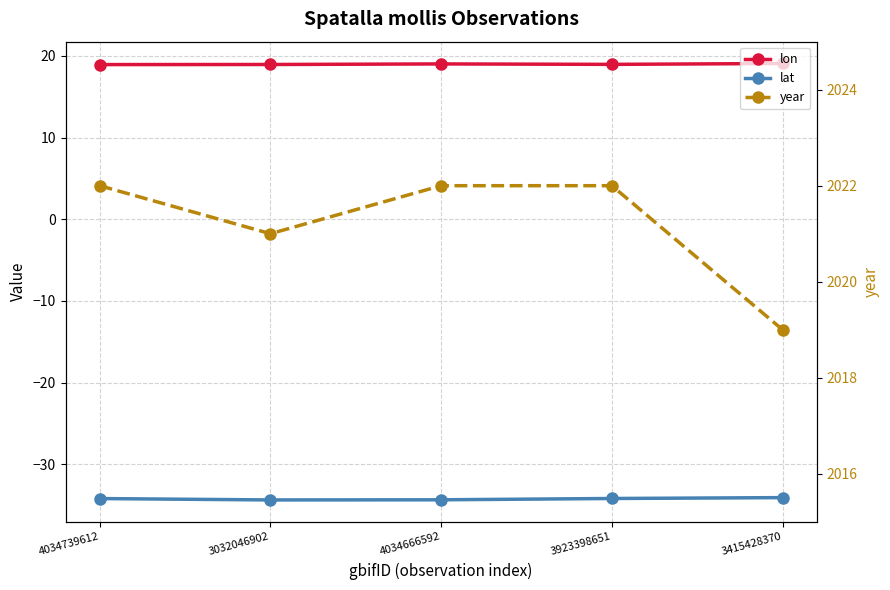

Does the chart have visible grid lines?

Yes